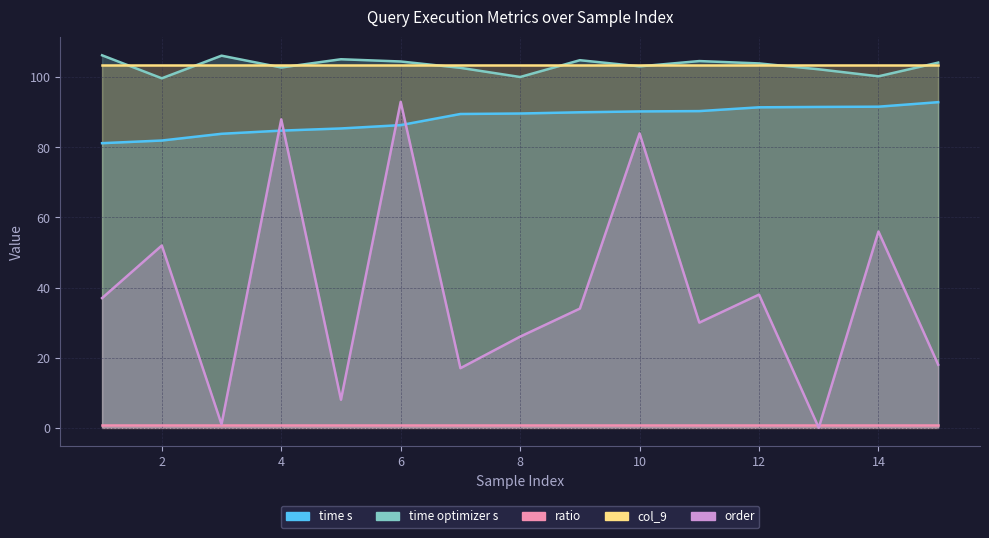

After their last crossing, which series has the higher values: time s or order?

time s